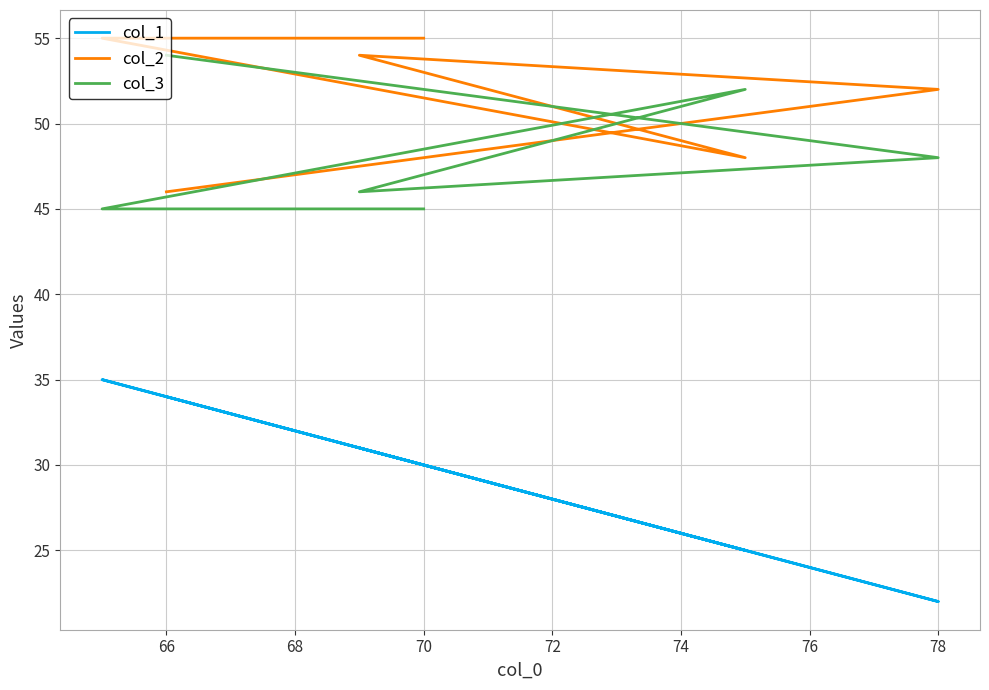

Which series has the largest range (max minus min)?

col_1